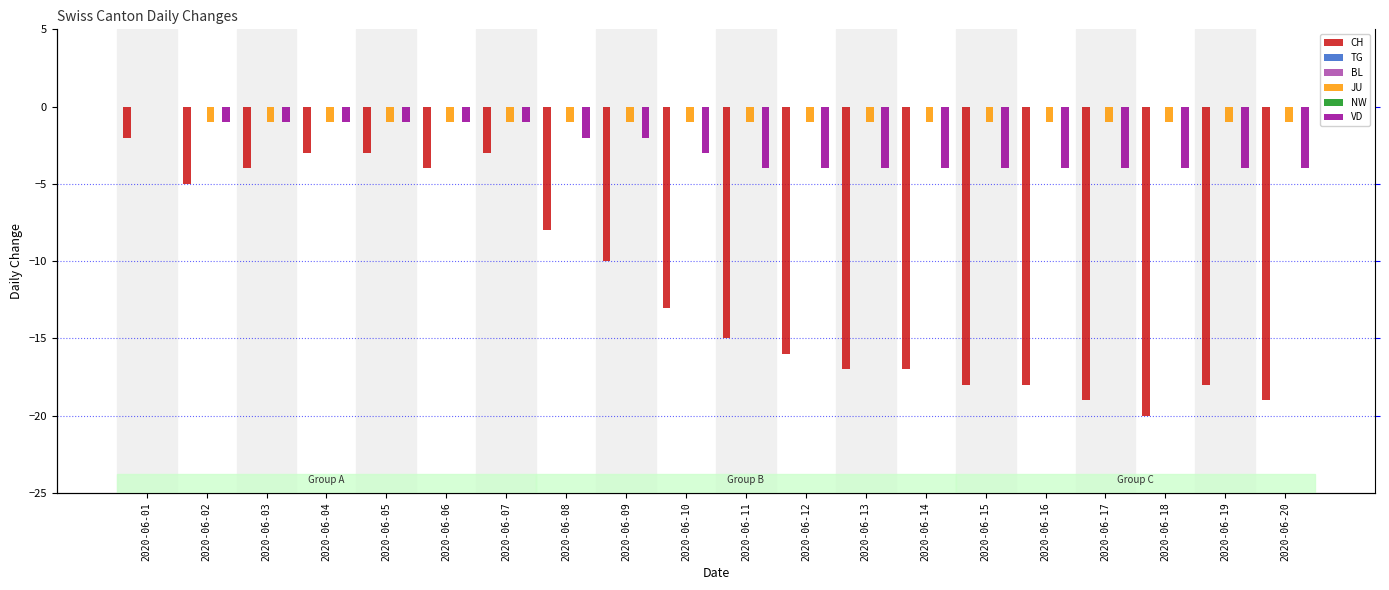

What is the difference between the maximum and minimum values in the CH series?

18